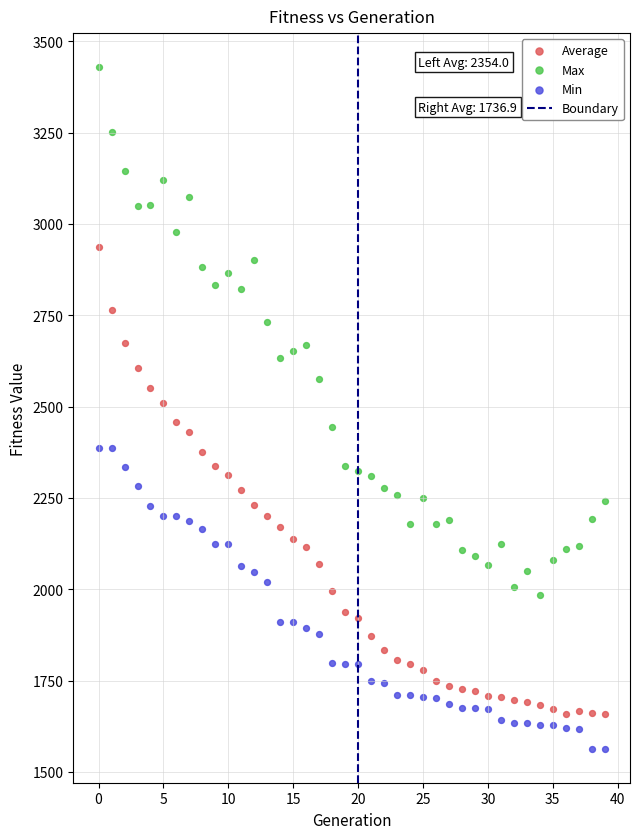

Which series contains the highest Y value?

Max